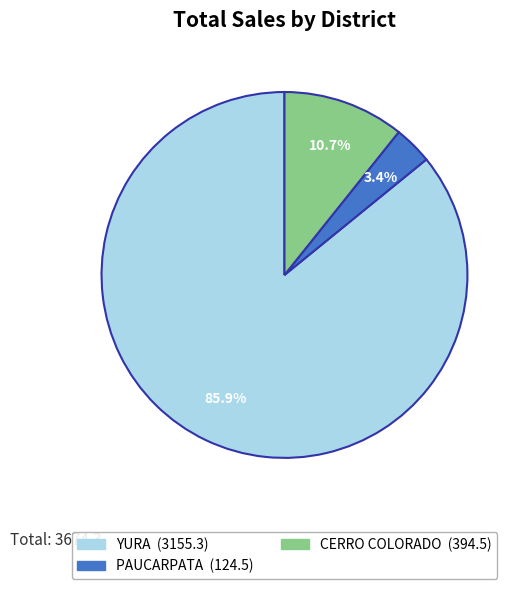

Is there any slice that represents more than half of the pie?

Yes